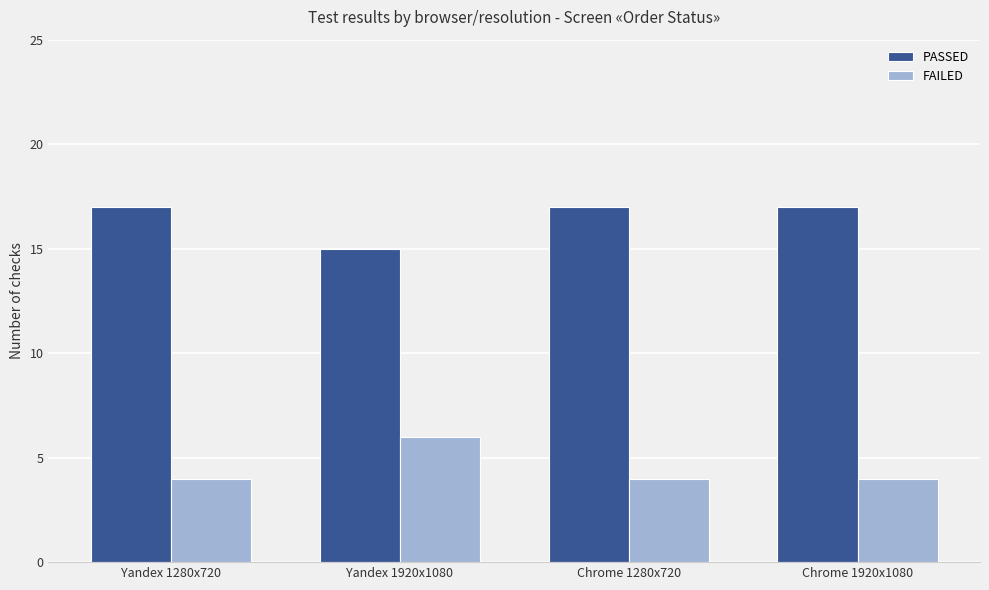

What position from the left is Chrome 1920x1080?

4